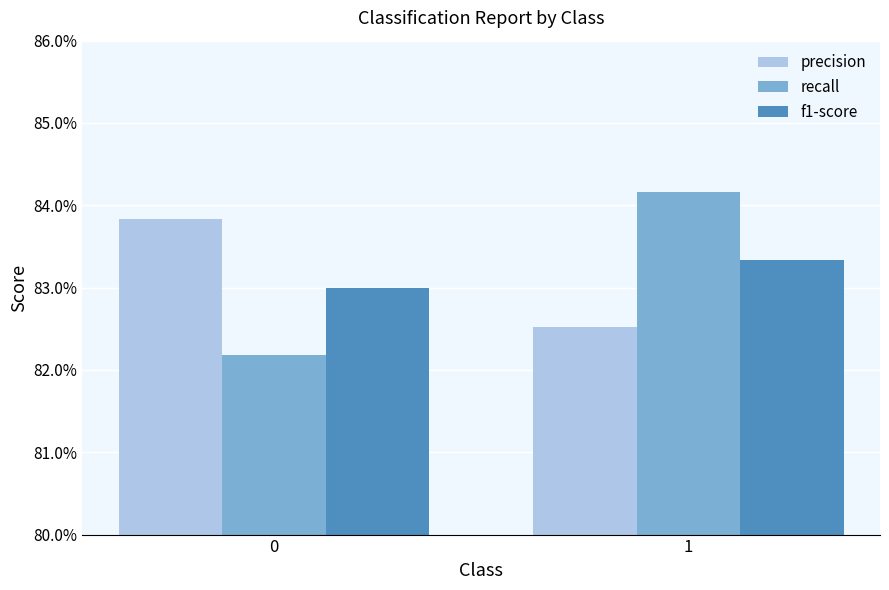

Are the bars grouped side by side (vs. stacked)?

Yes